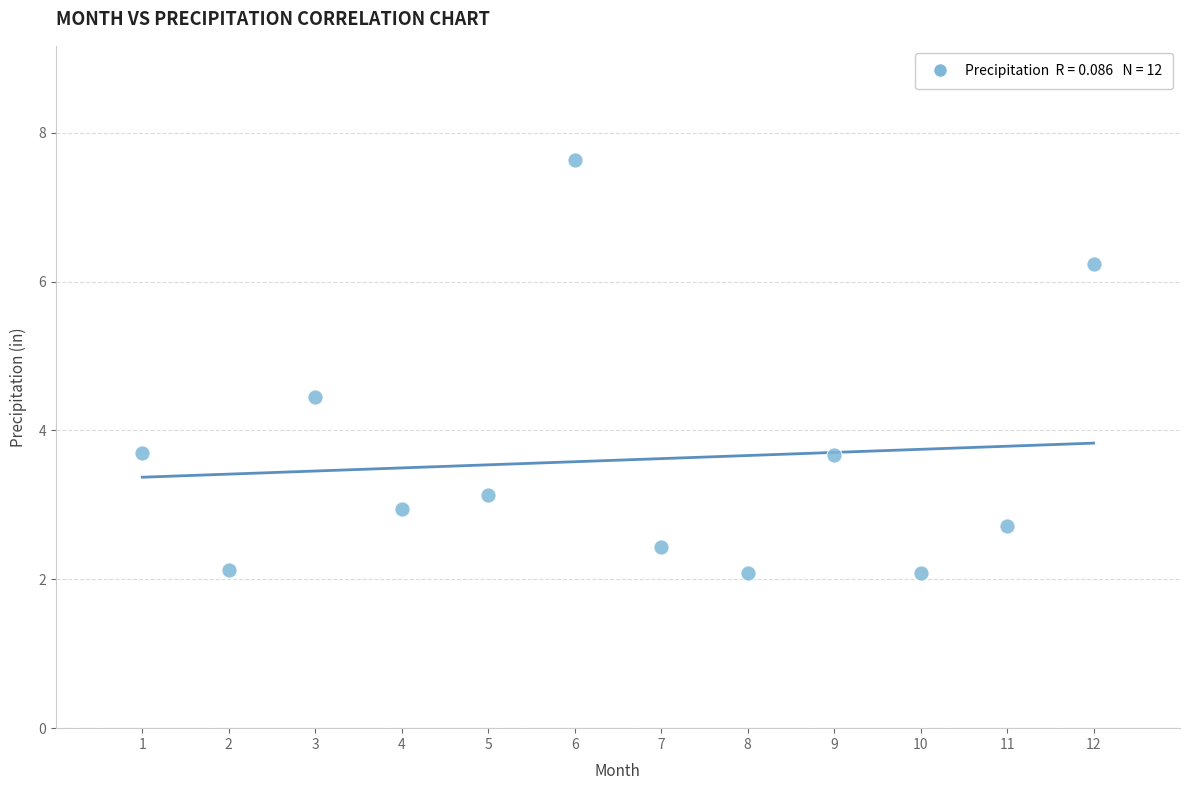

What is the range of Y values (max minus min)?

5.6